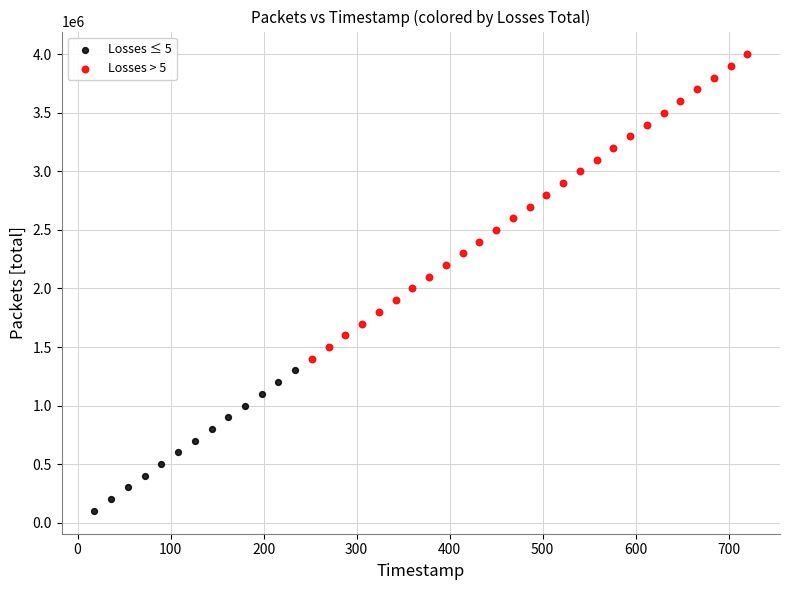

Which series has the widest spread of Y values?

Losses > 5